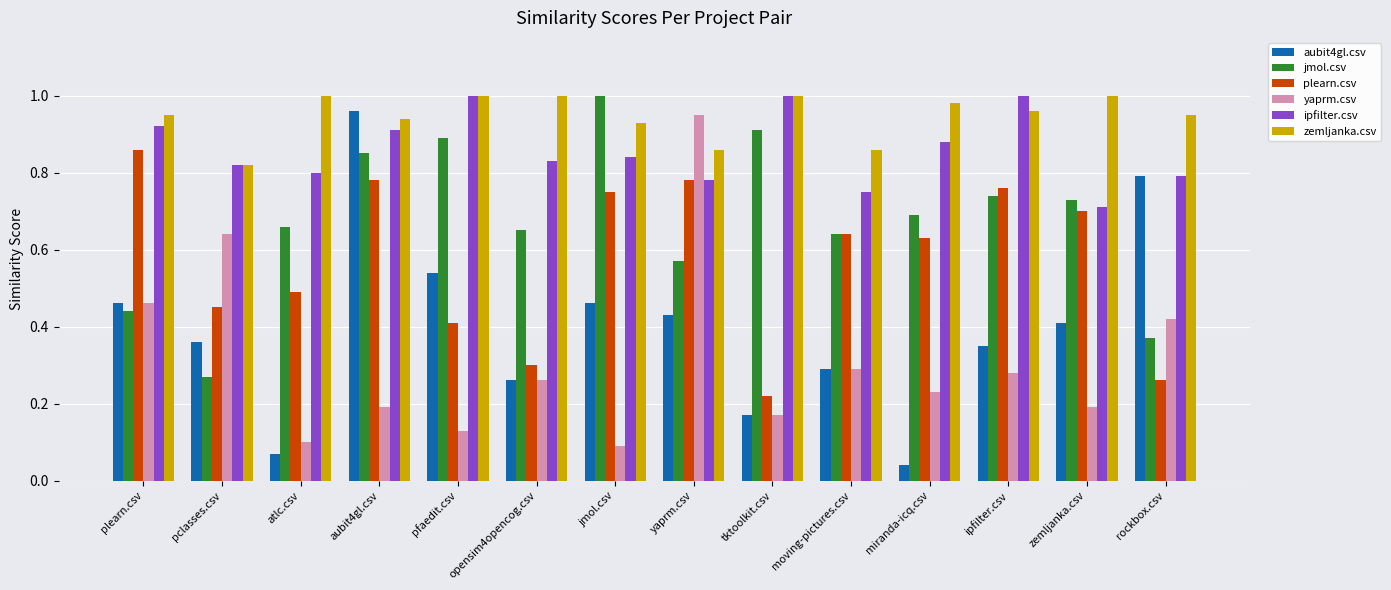

True or false: aubit4gl.csv has a value of 0.1 at tktoolkit.csv.

False